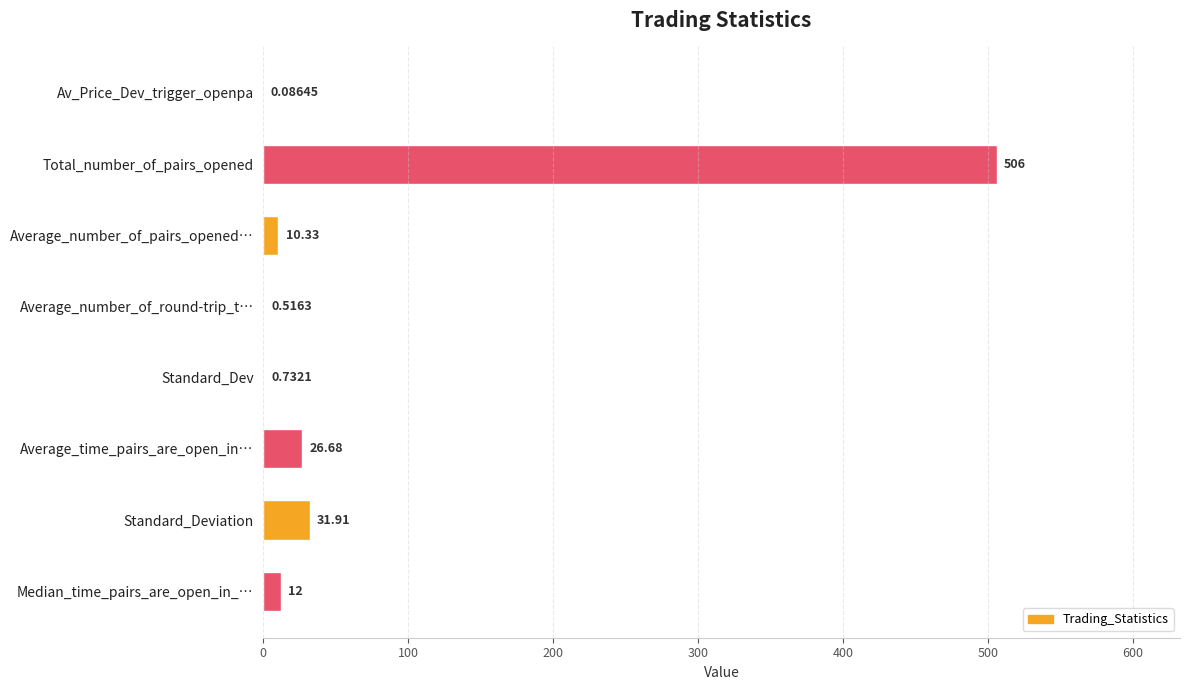

What is the sum of the values at Standard_Deviation and Av_Price_Dev_trigger_openpa?

32.0